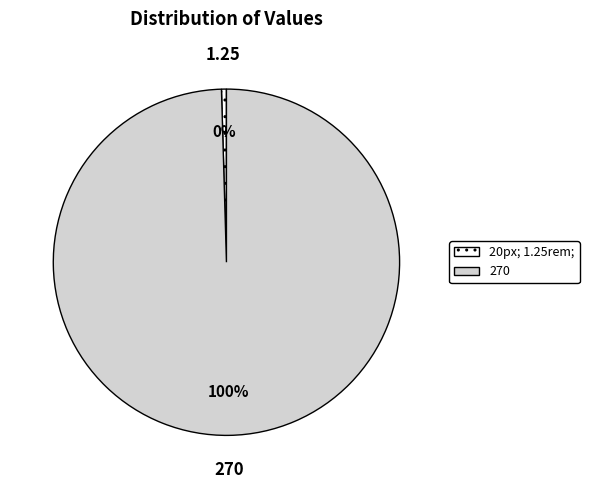

Do 270 and 20px; together represent more than half of the pie?

Yes